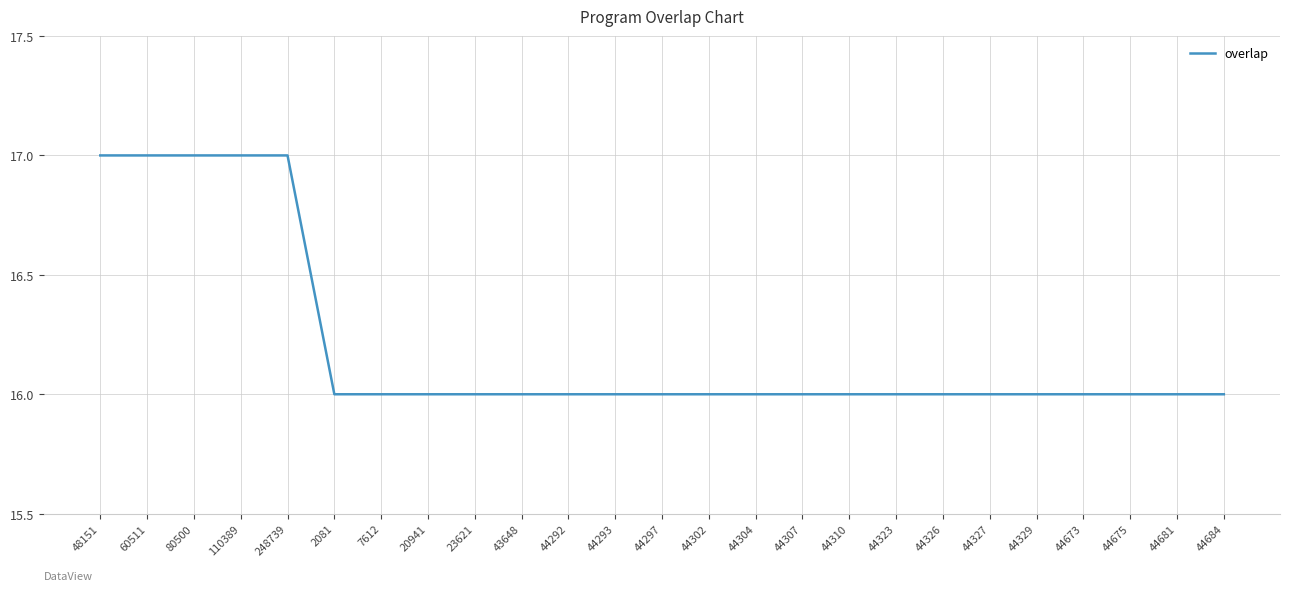

What position from the left is 60511?

2